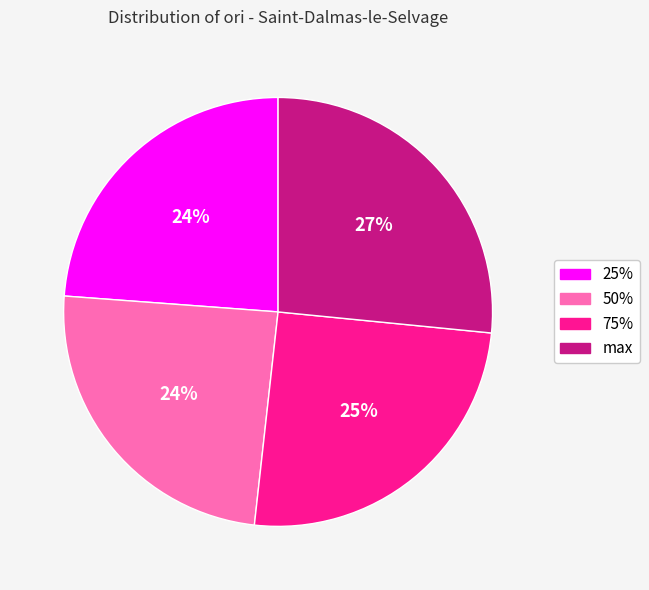

Is it true that 50% is 18% of the pie?

False